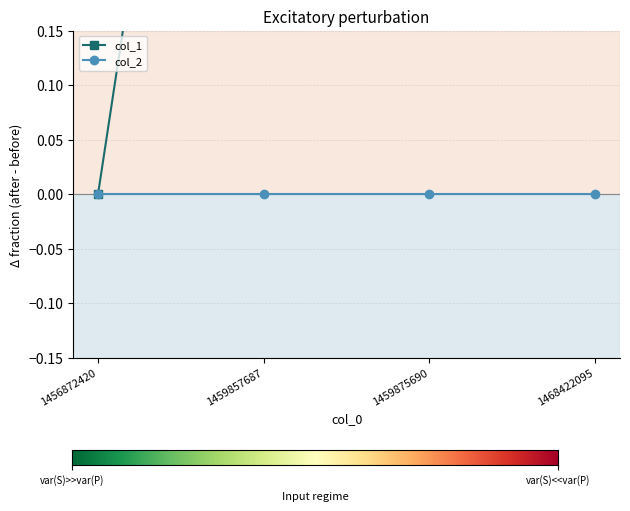

At which label is the value closest to 1?

1459857687